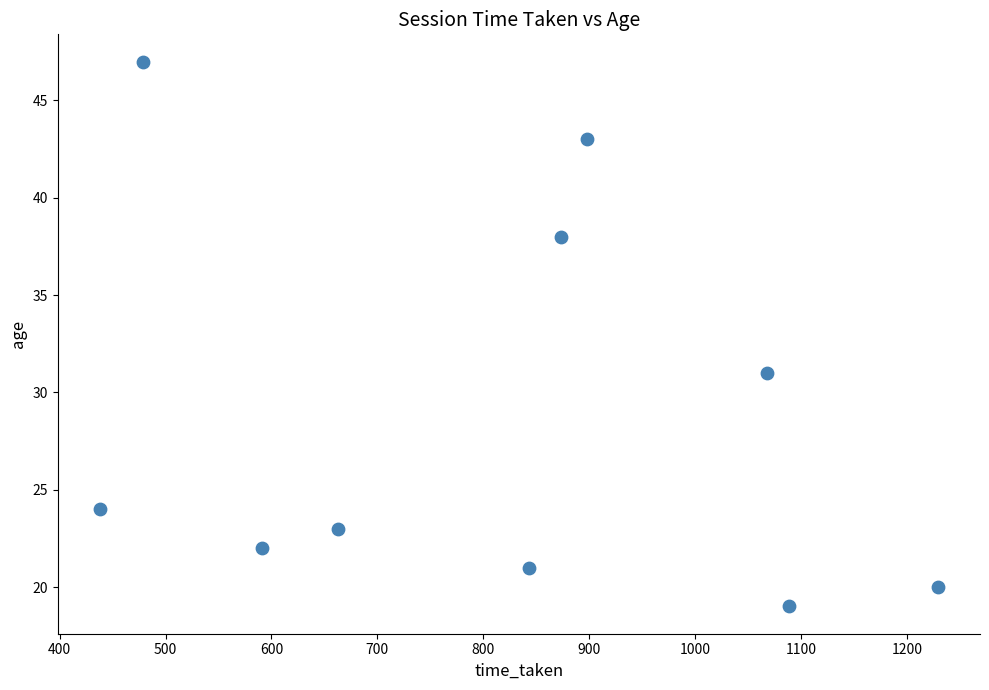

What Y value in the scatter plot is closest to 33?

31